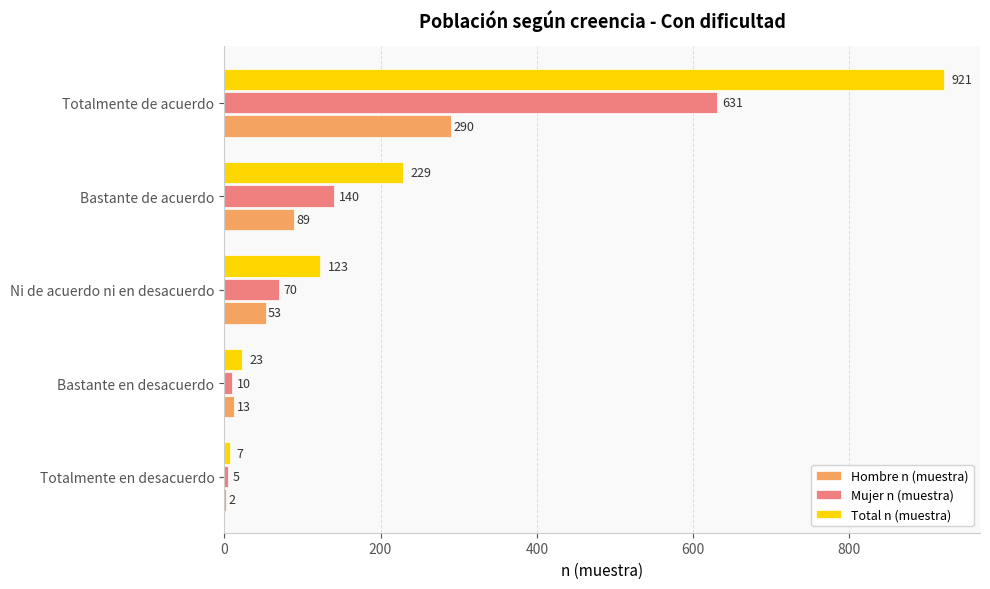

At which label is Total n (muestra) closest to 464?

Bastante de acuerdo